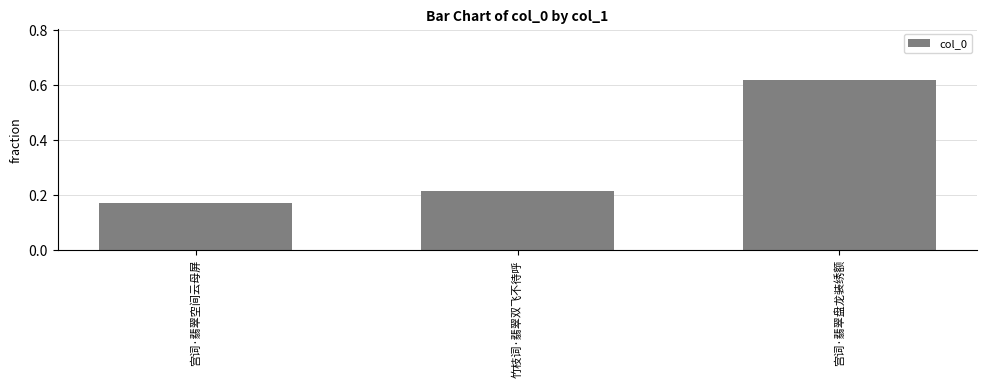

Rank the categories by value from highest to lowest.

宫词·翡翠盘龙装绣额, 竹枝词·翡翠双飞不待呼, 宫词·翡翠空间云母屏